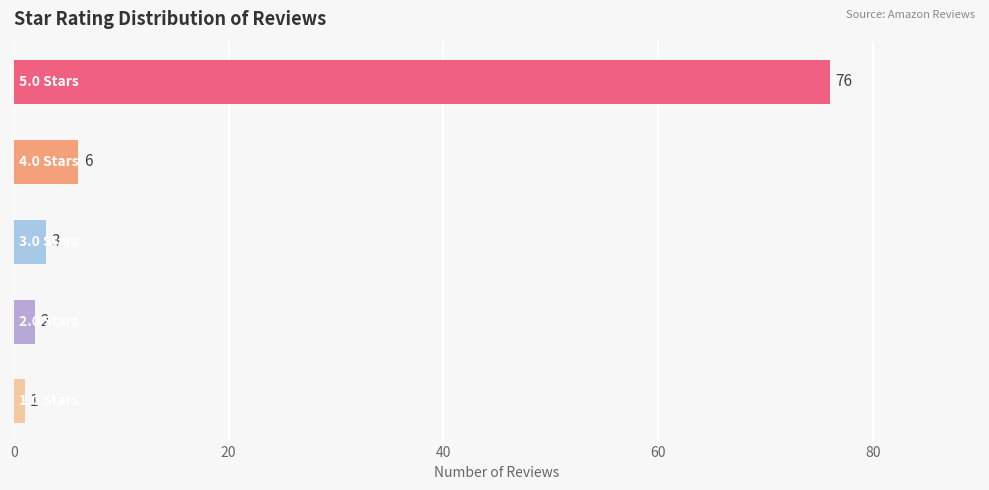

What is the value of the 2nd bar from the top?

6